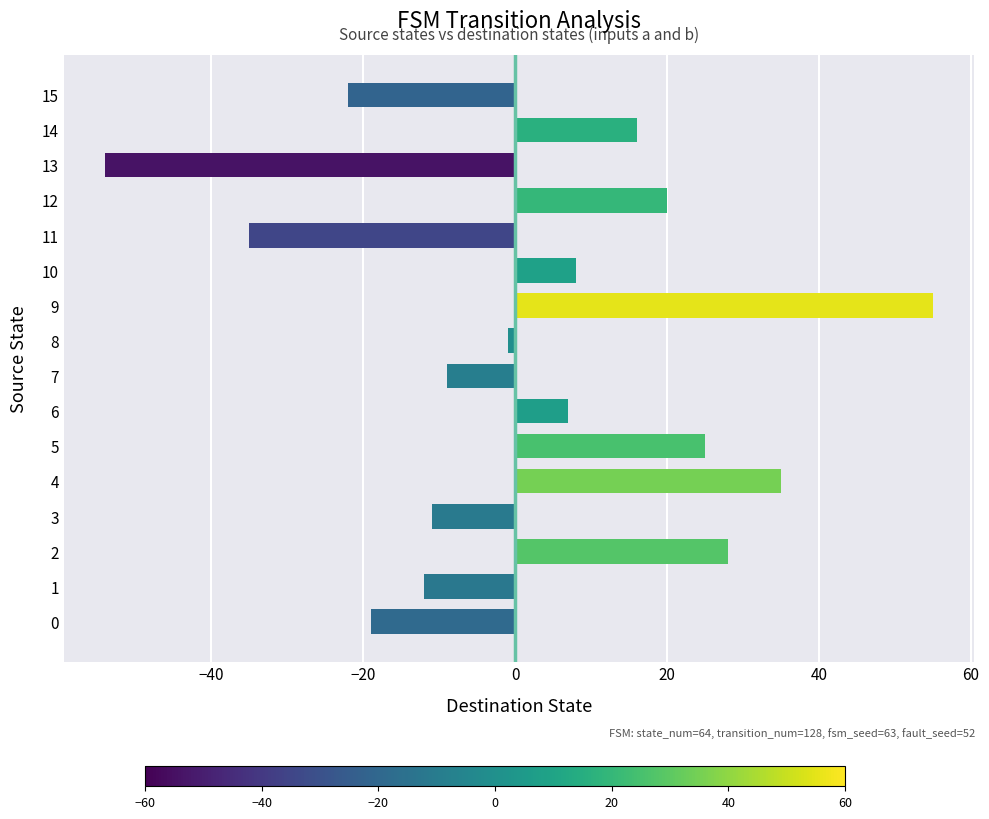

At which category does the chart reach its peak across all series?

9